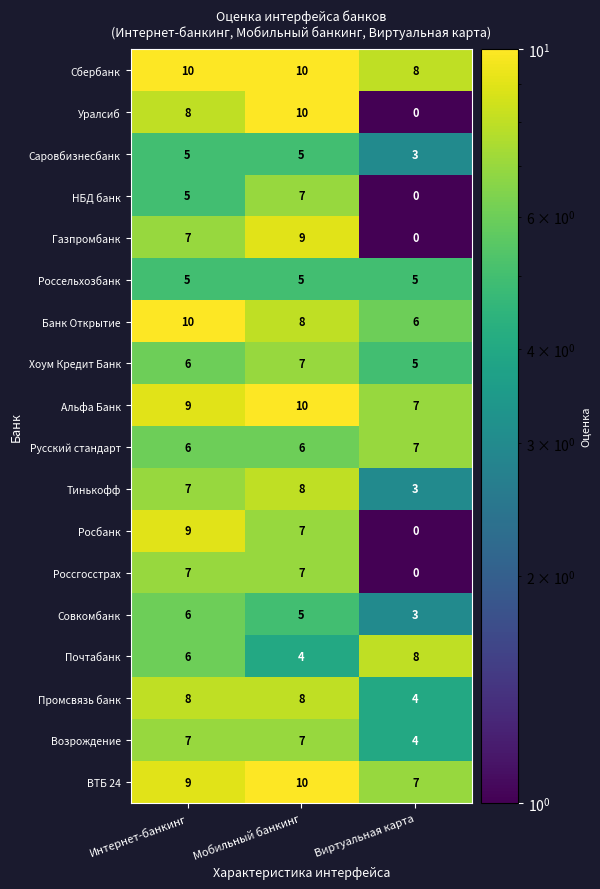

What is the sum of the Россгосстрах values at Мобильный банкинг and Виртуальная карта?

7